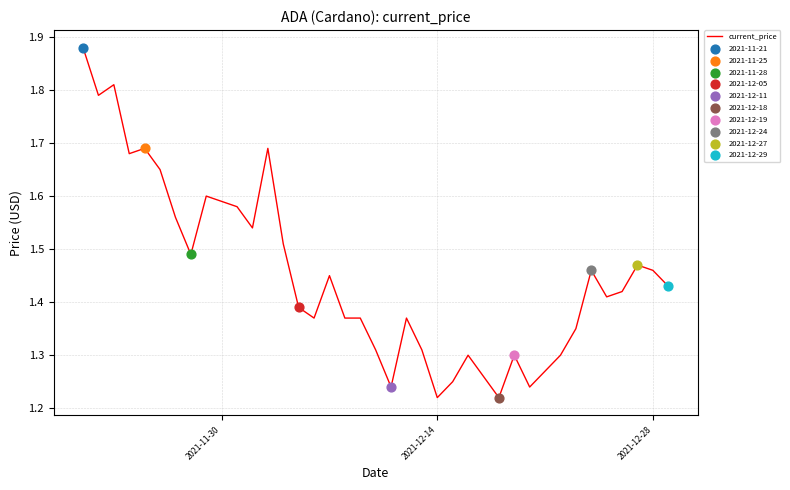

What is the difference between the maximum and minimum values?

0.7